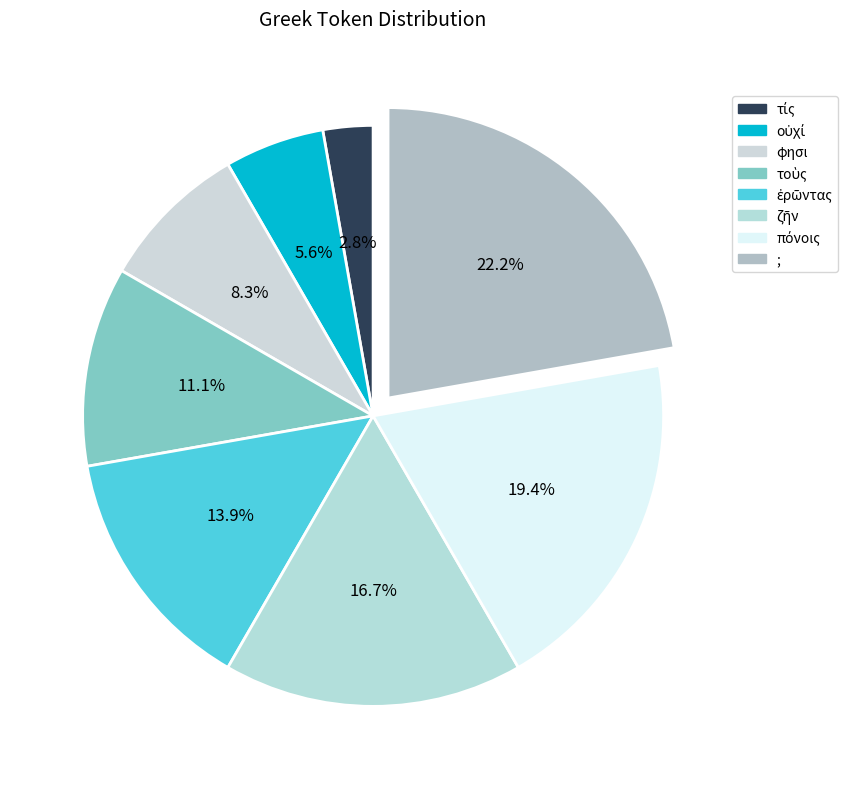

Does πόνοις account for over 50% of the chart?

No